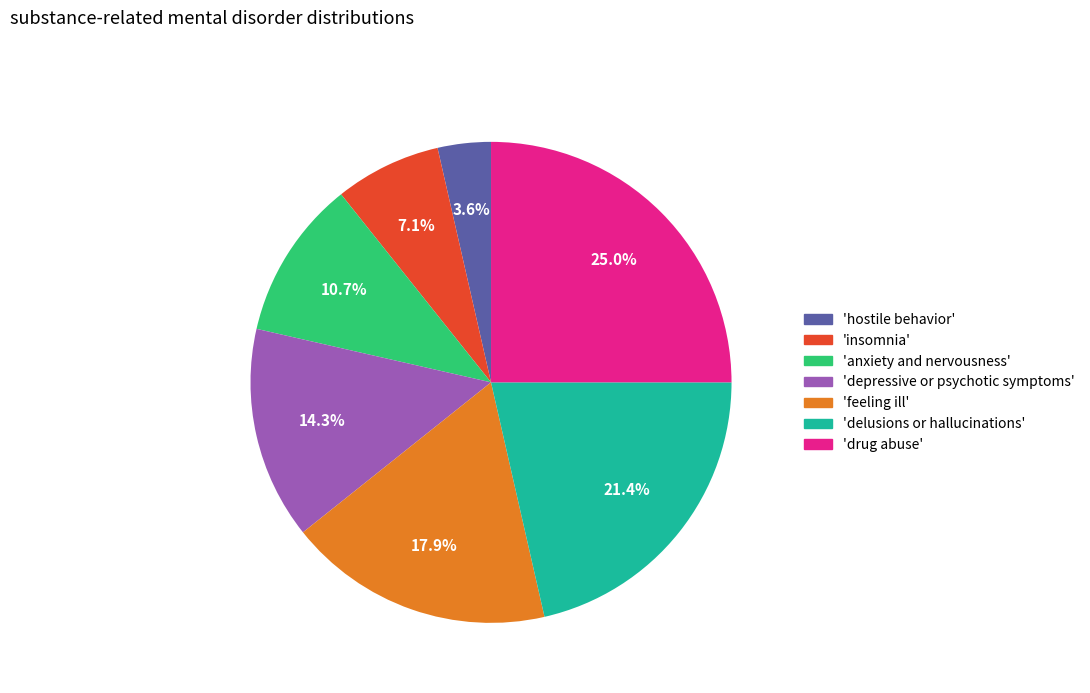

Does any single category account for the majority?

No